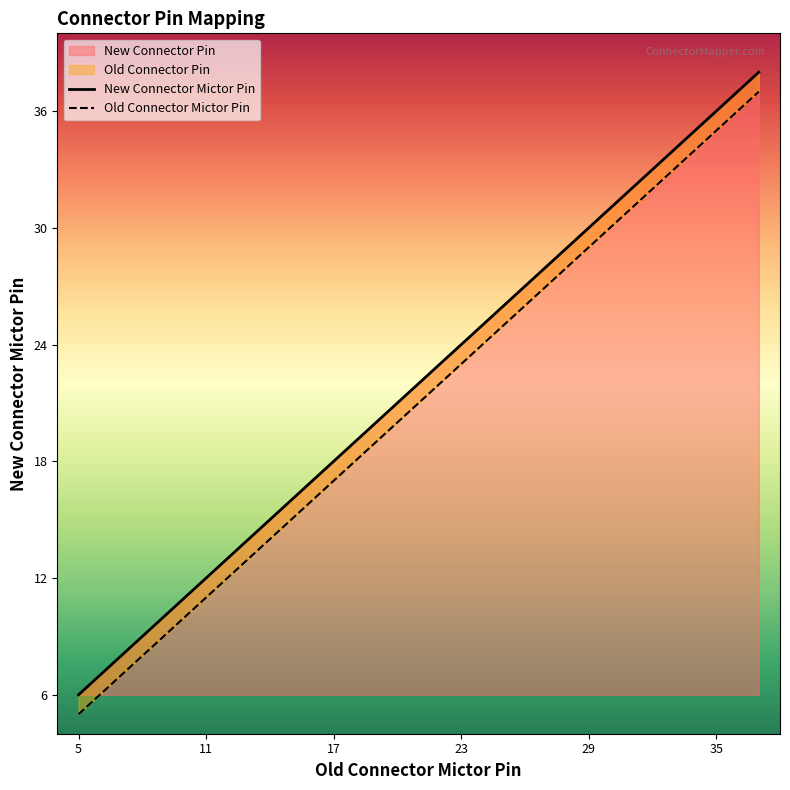

The New Connector Pin series shows 12 at 29. True or false?

False